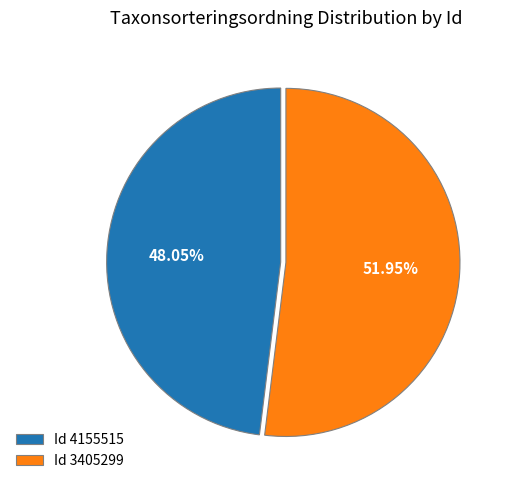

Do Id 4155515 and Id 3405299 together represent more than half of the pie?

Yes